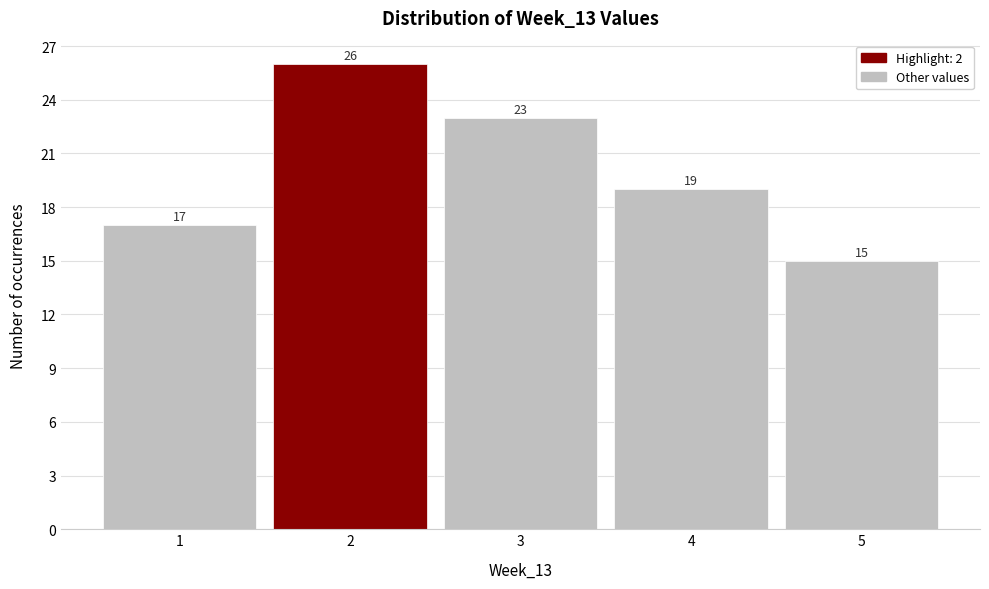

Reading left to right, list every bar in this chart as the range it spans on the x-axis followed by its height.

0.5 to 1.5: 17
1.5 to 2.5: 26
2.5 to 3.5: 23
3.5 to 4.5: 19
4.5 to 5.5: 15